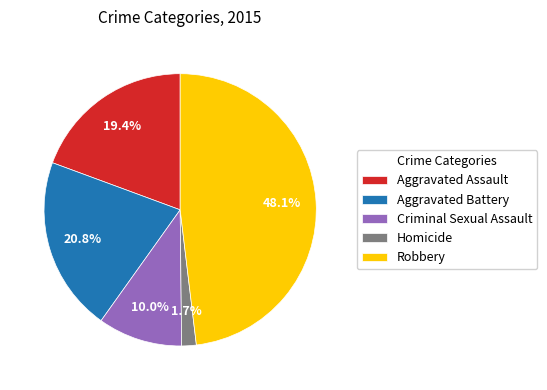

To the nearest percent, what is the difference between the Criminal Sexual Assault and Homicide slice percentages?

8%